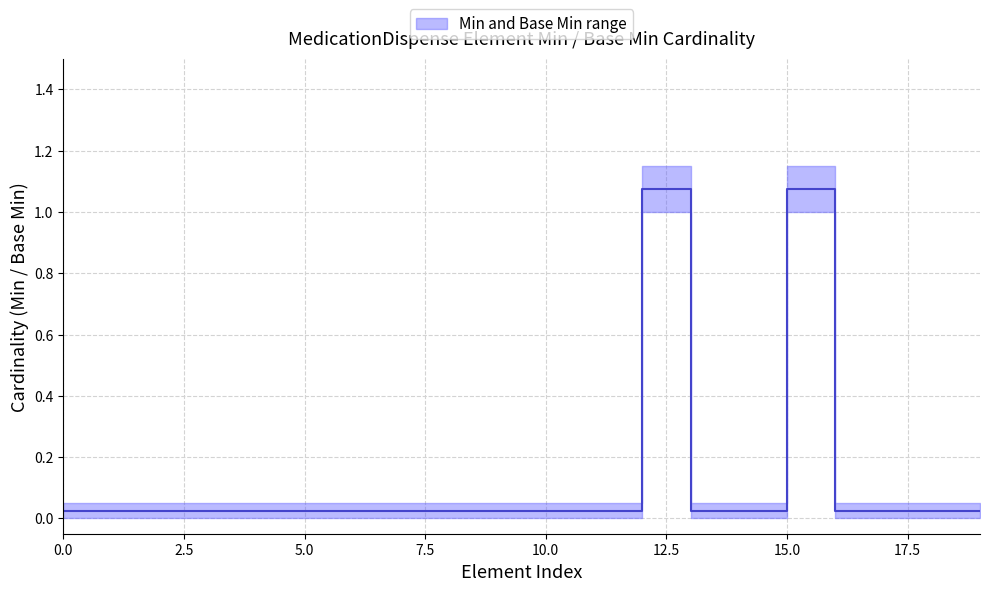

How many lines are shown in the chart?

1